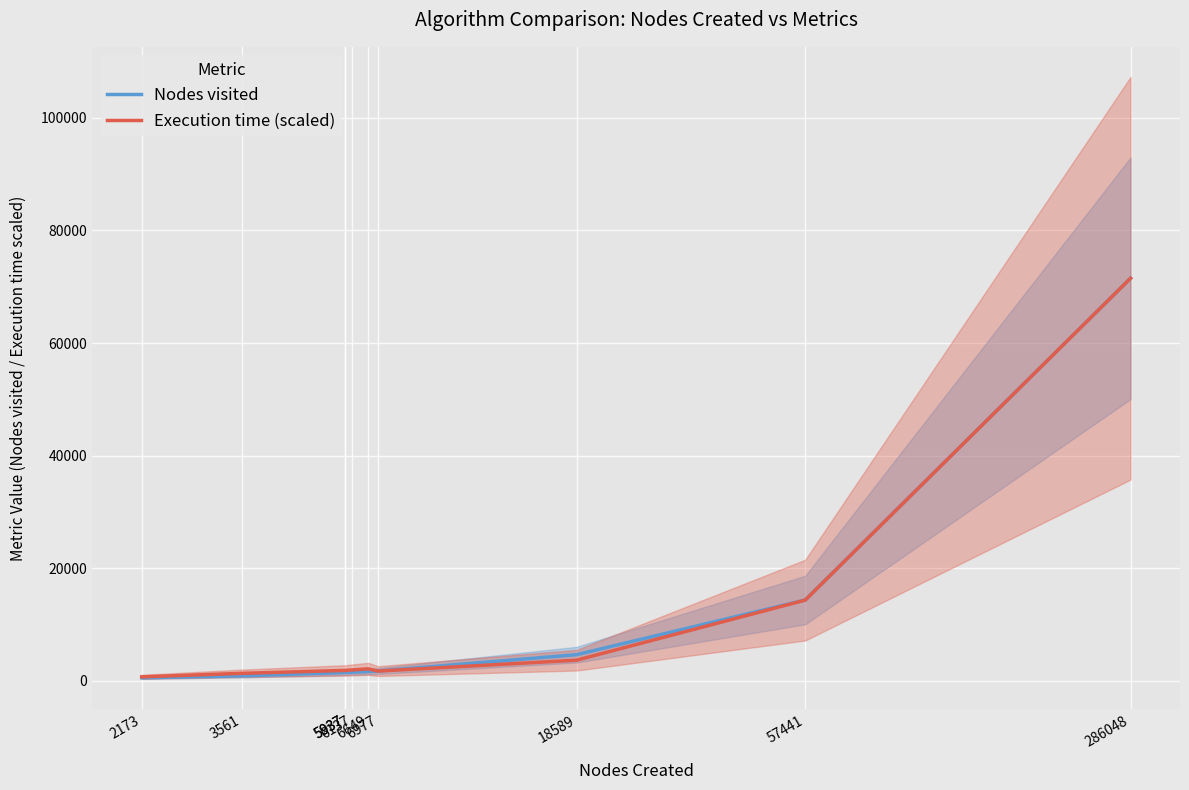

What is the greatest value displayed?

71506.0